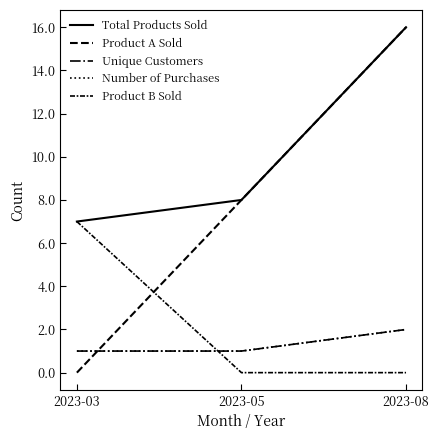

Does the chart display data point markers on the line(s)?

No